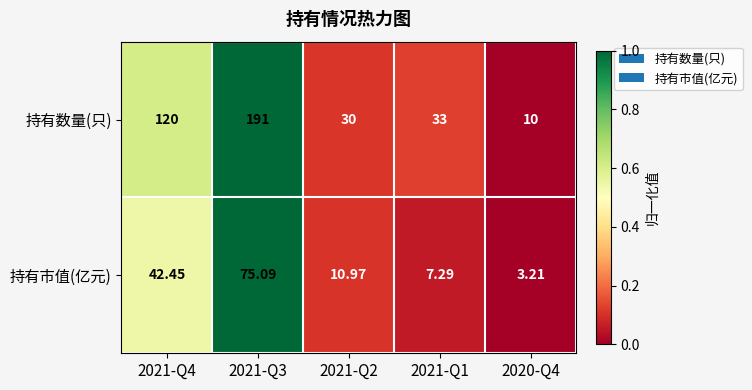

Rank the series at 2020-Q4 from lowest to highest value.

持有市值(亿元), 持有数量(只)